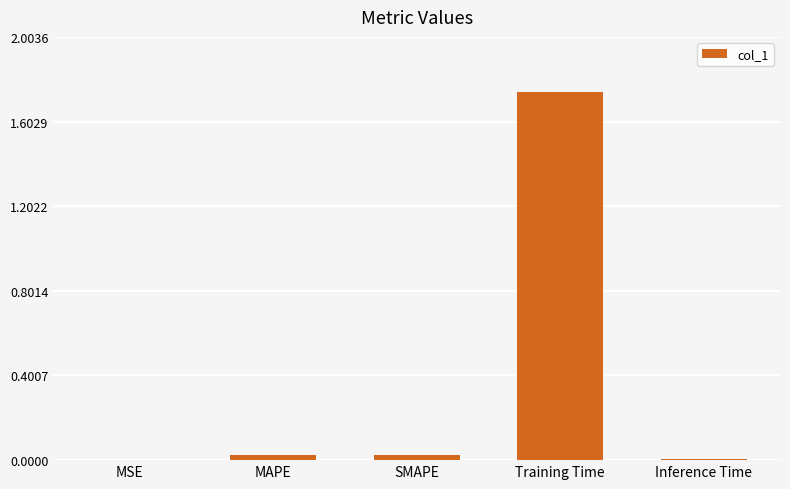

The chart shows a value of 0.0 at SMAPE. True or false?

True